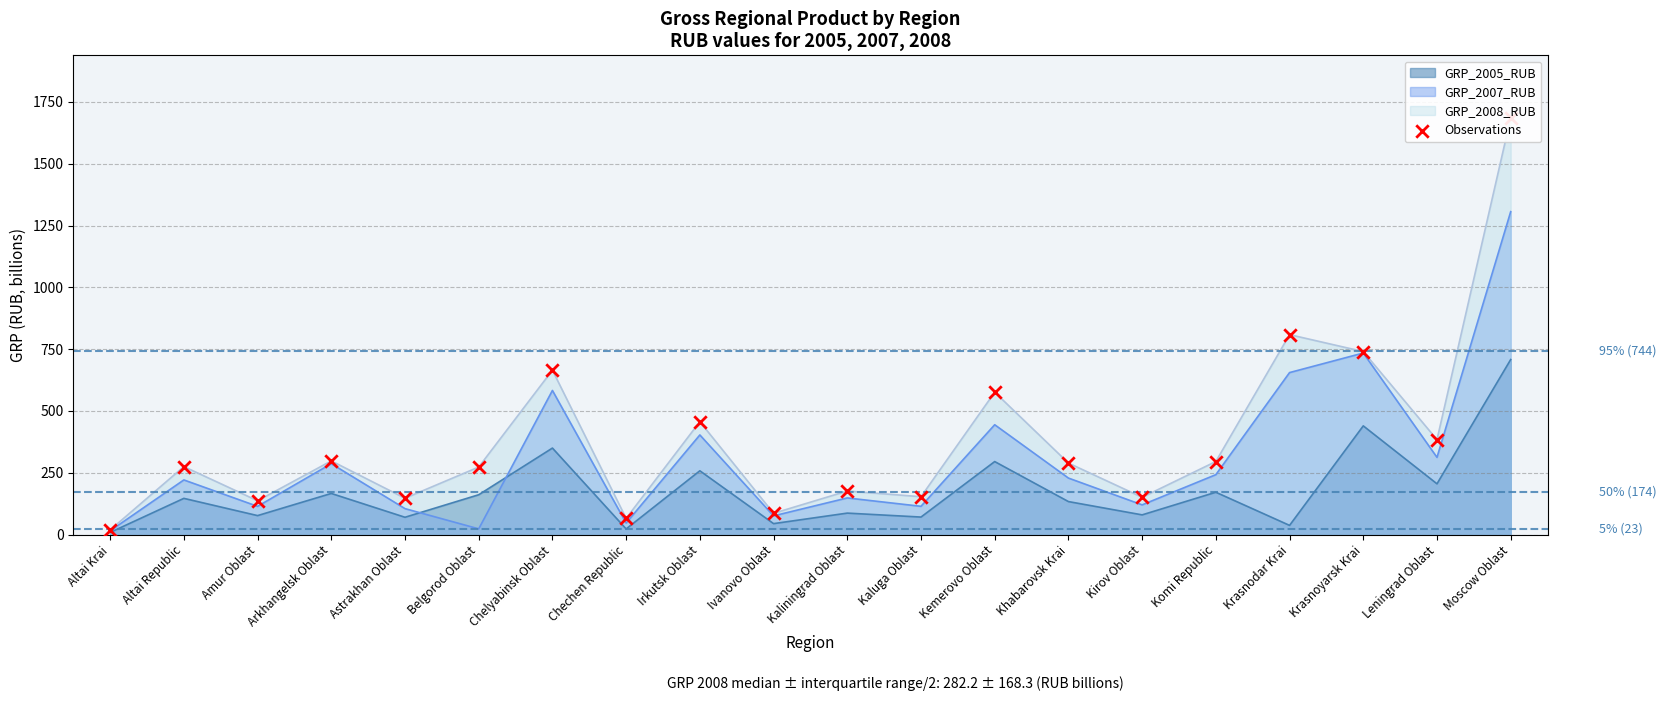

Approximately how many times larger is the value at Kemerovo Oblast compared to Chelyabinsk Oblast?

0.9